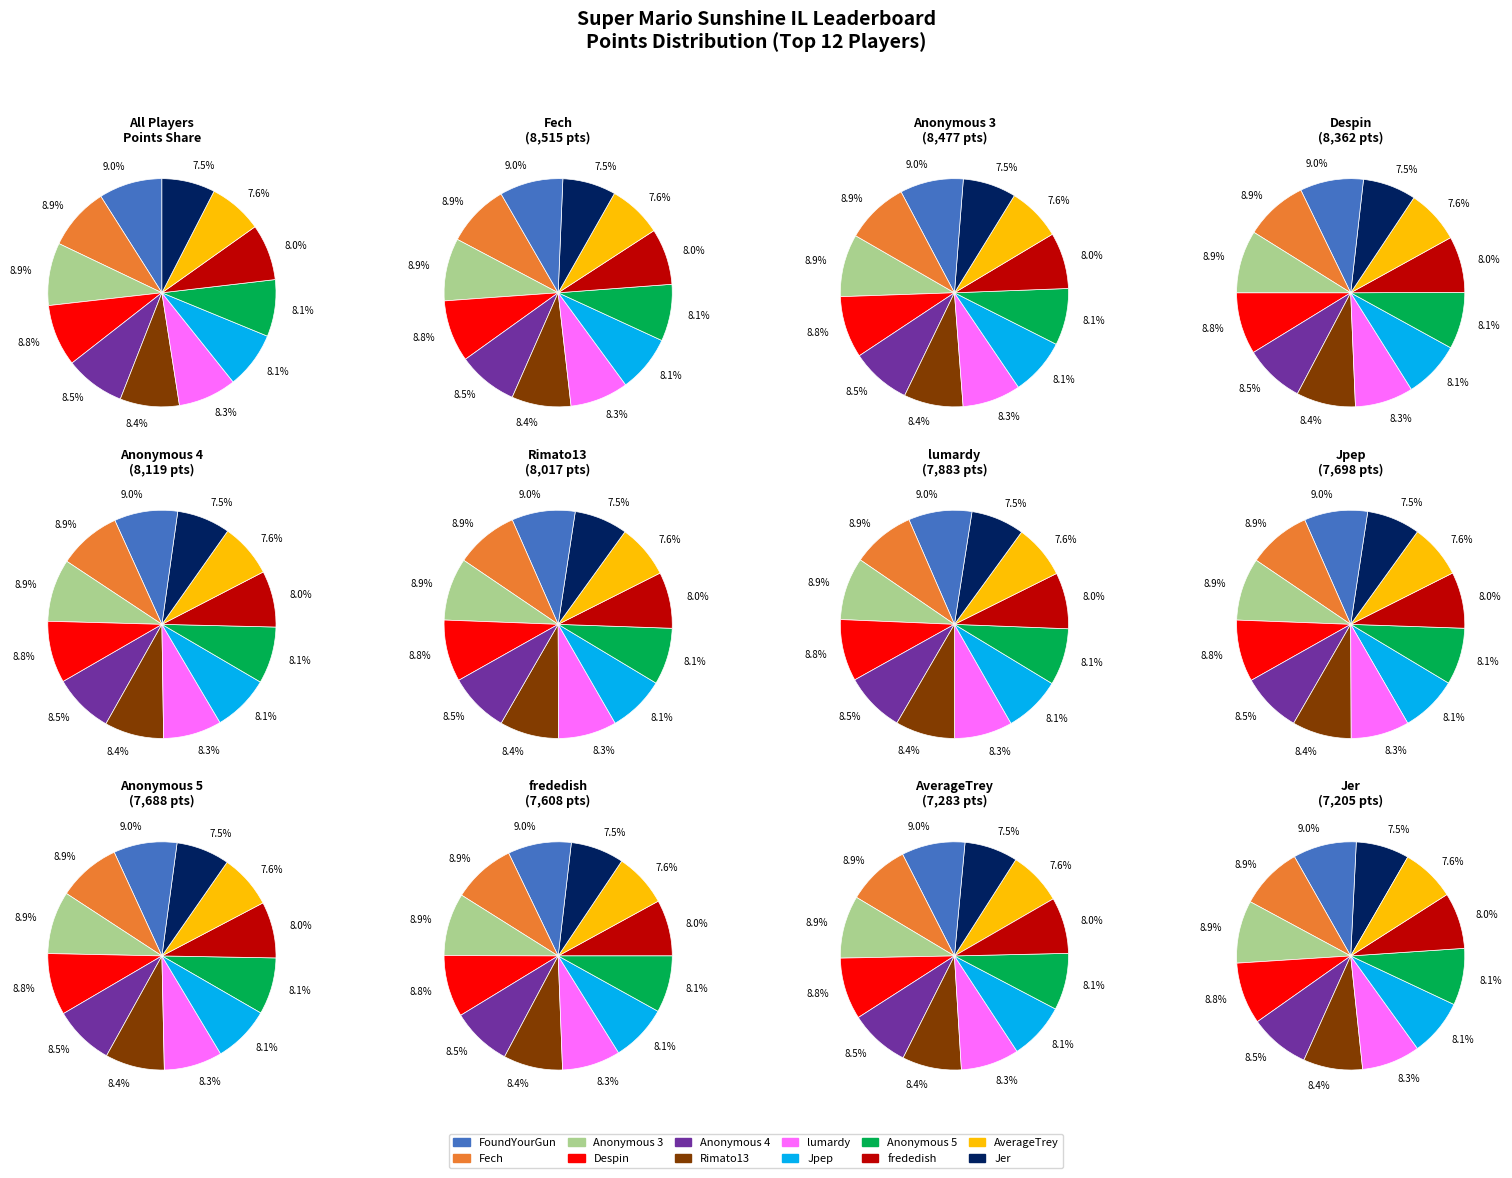

To the nearest percent, what percentage of the pie is 5?

8%